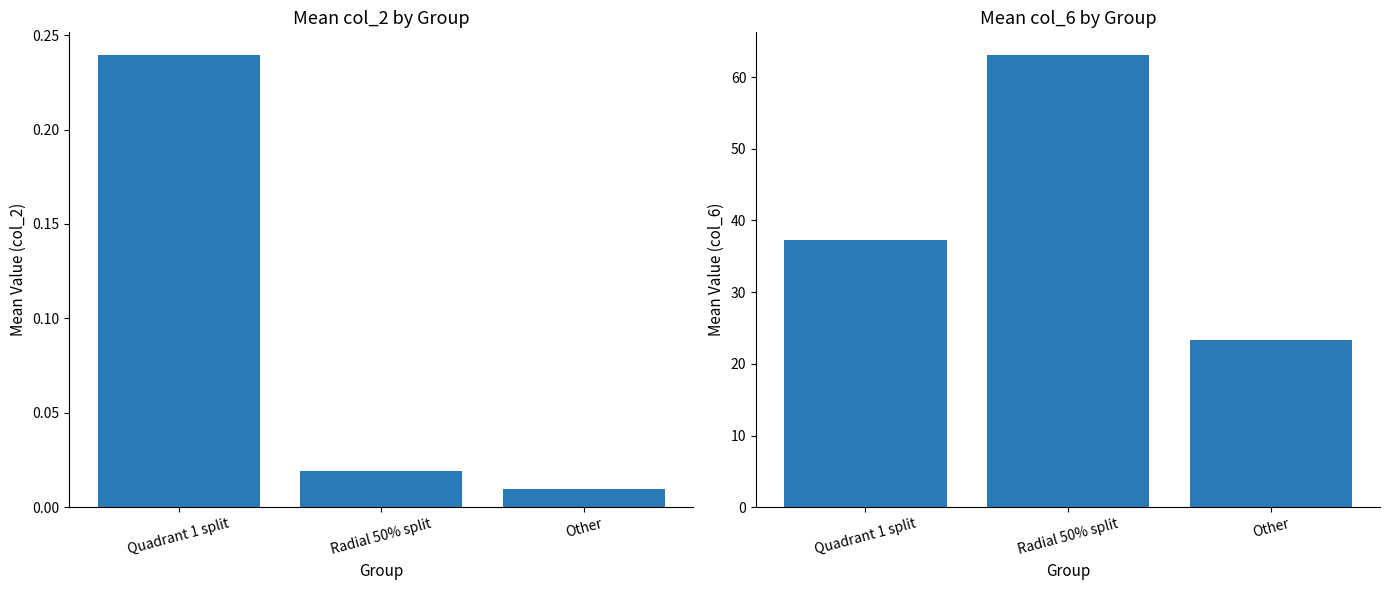

What is the difference between the maximum and minimum values in the Mean col_2 series?

0.2